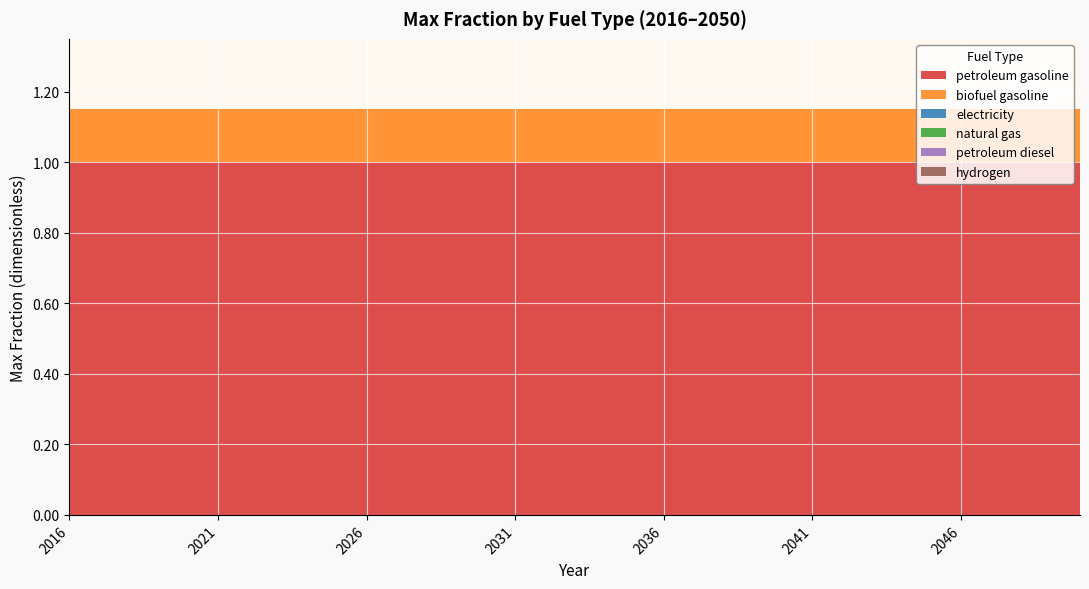

Reading left to right, transcribe all the data shown in this chart.

petroleum gasoline: 1.0	1.0	1.0	1.0	1.0	1.0	1.0	1.0	1.0	1.0	1.0	1.0	1.0	1.0	1.0	1.0	1.0	1.0	1.0	1.0	1.0	1.0	1.0	1.0	1.0	1.0	1.0	1.0	1.0	1.0	1.0	1.0	1.0	1.0	1.0
biofuel gasoline: 0.1	0.1	0.1	0.1	0.1	0.1	0.1	0.1	0.1	0.1	0.1	0.1	0.1	0.1	0.1	0.1	0.1	0.1	0.1	0.1	0.1	0.1	0.1	0.1	0.1	0.1	0.1	0.1	0.1	0.1	0.1	0.1	0.1	0.1	0.1
electricity: 0.0	0.0	0.0	0.0	0.0	0.0	0.0	0.0	0.0	0.0	0.0	0.0	0.0	0.0	0.0	0.0	0.0	0.0	0.0	0.0	0.0	0.0	0.0	0.0	0.0	0.0	0.0	0.0	0.0	0.0	0.0	0.0	0.0	0.0	0.0
natural gas: 0.0	0.0	0.0	0.0	0.0	0.0	0.0	0.0	0.0	0.0	0.0	0.0	0.0	0.0	0.0	0.0	0.0	0.0	0.0	0.0	0.0	0.0	0.0	0.0	0.0	0.0	0.0	0.0	0.0	0.0	0.0	0.0	0.0	0.0	0.0
petroleum diesel: 0.0	0.0	0.0	0.0	0.0	0.0	0.0	0.0	0.0	0.0	0.0	0.0	0.0	0.0	0.0	0.0	0.0	0.0	0.0	0.0	0.0	0.0	0.0	0.0	0.0	0.0	0.0	0.0	0.0	0.0	0.0	0.0	0.0	0.0	0.0
hydrogen: 0.0	0.0	0.0	0.0	0.0	0.0	0.0	0.0	0.0	0.0	0.0	0.0	0.0	0.0	0.0	0.0	0.0	0.0	0.0	0.0	0.0	0.0	0.0	0.0	0.0	0.0	0.0	0.0	0.0	0.0	0.0	0.0	0.0	0.0	0.0